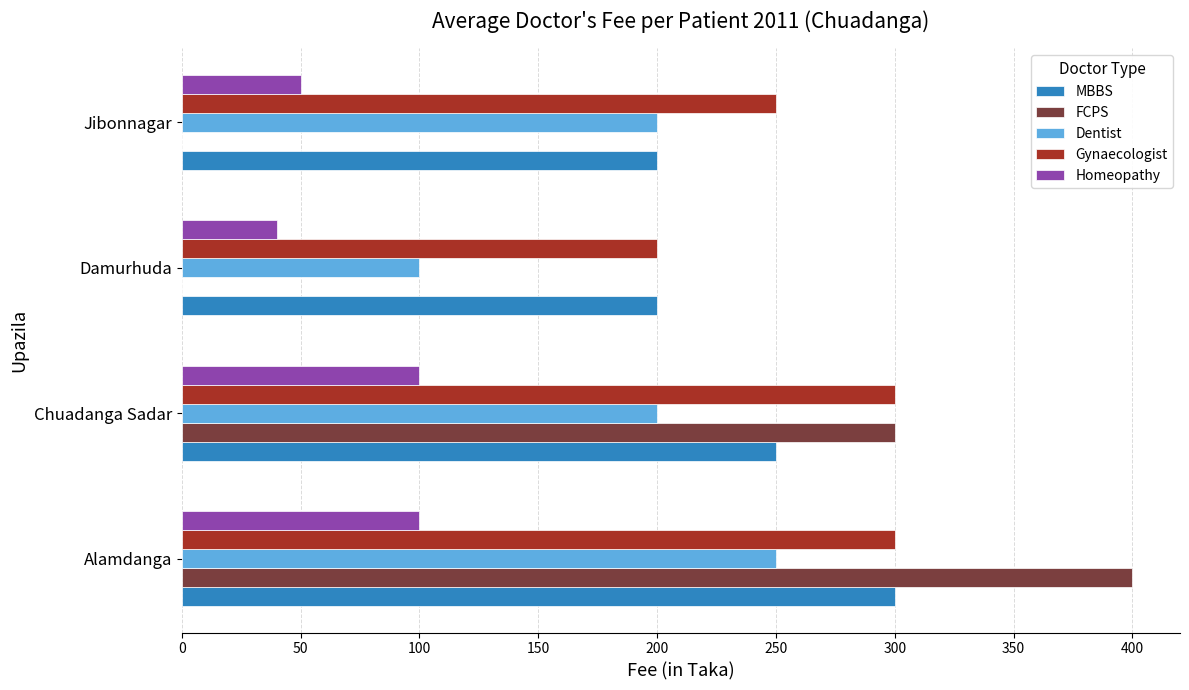

Which series has the largest total across all categories?

Gynaecologist